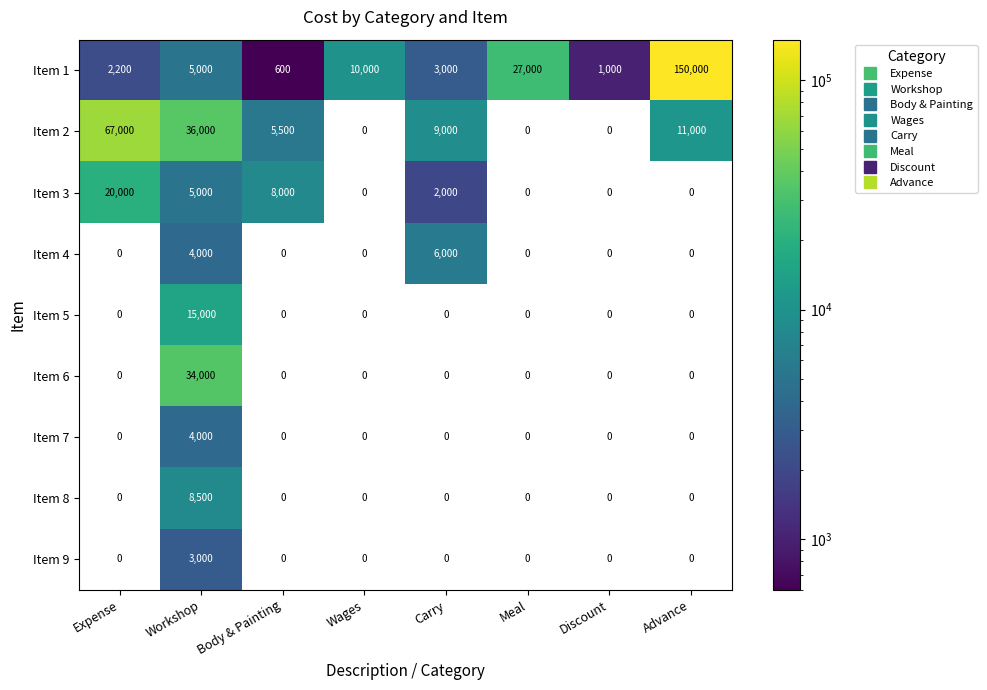

What is the difference between the maximum and minimum values in the Item 8 series?

8500